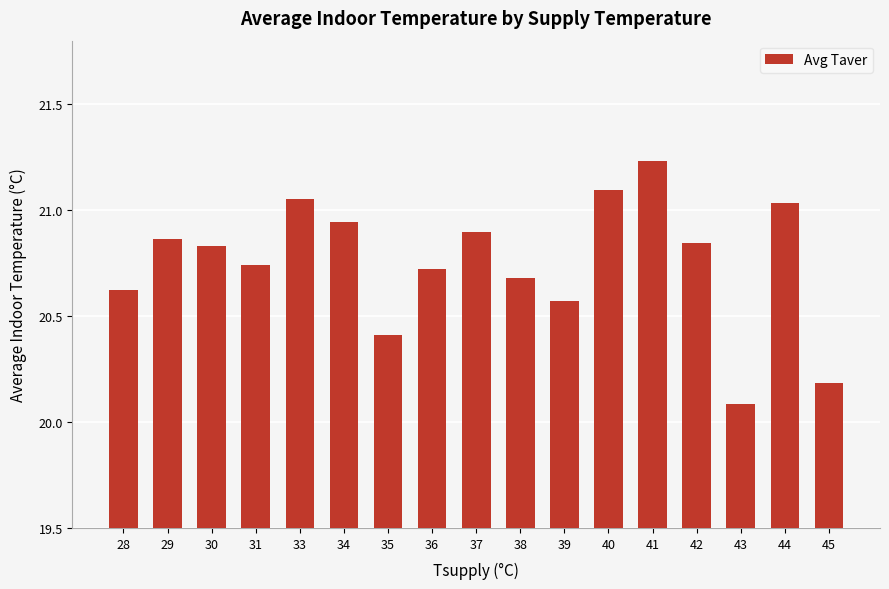

Are the bars horizontal?

No